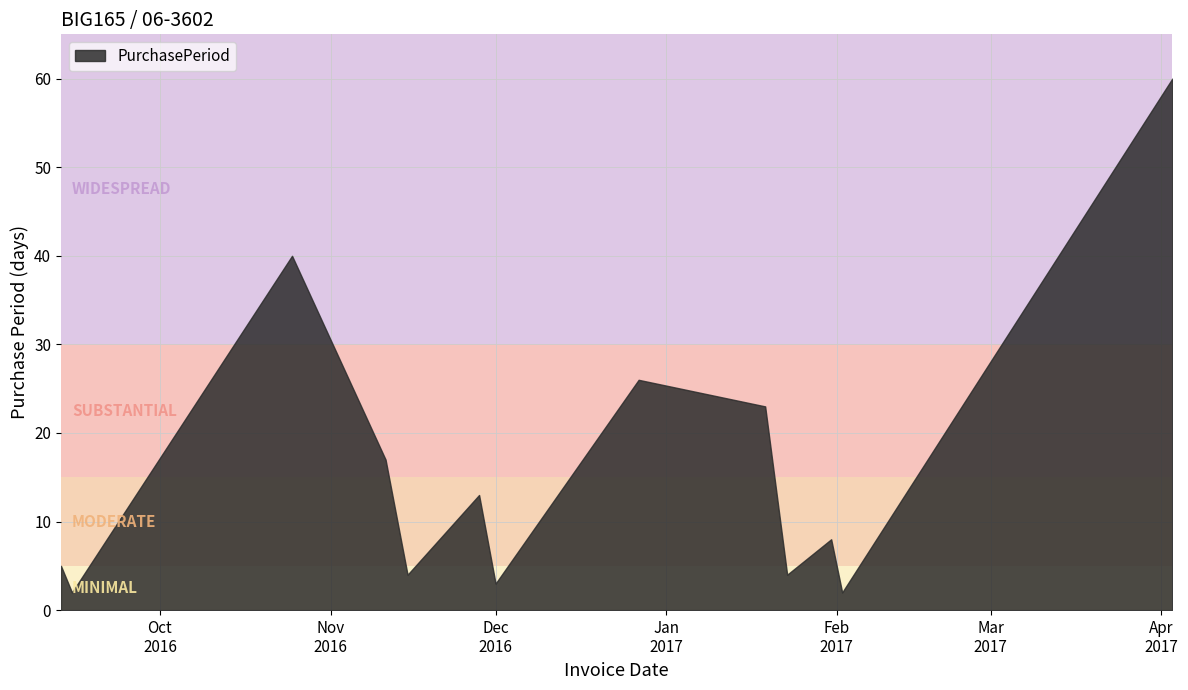

True or false: the data has more than 1 interior local peaks.

True